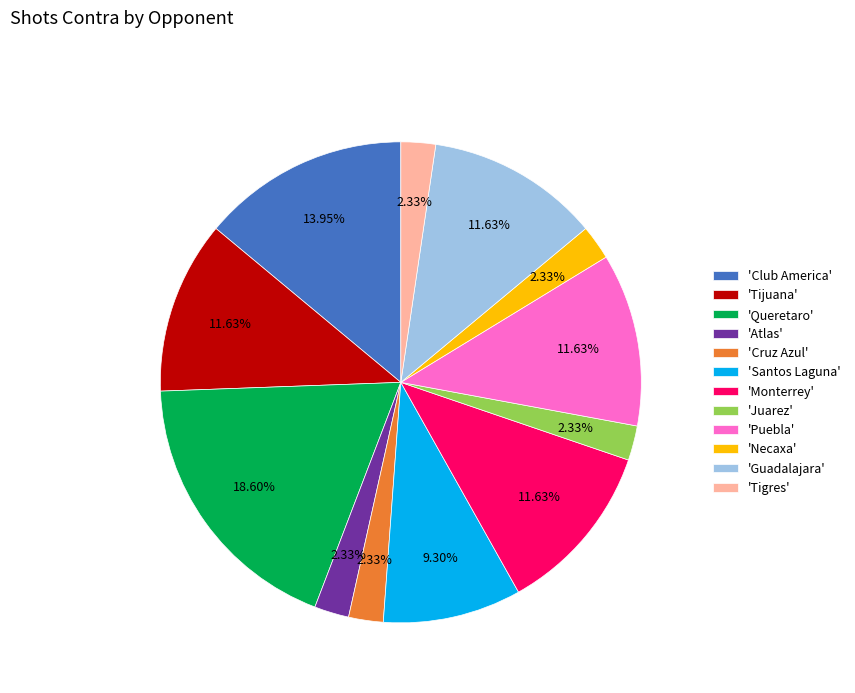

Is there any slice that represents more than half of the pie?

No